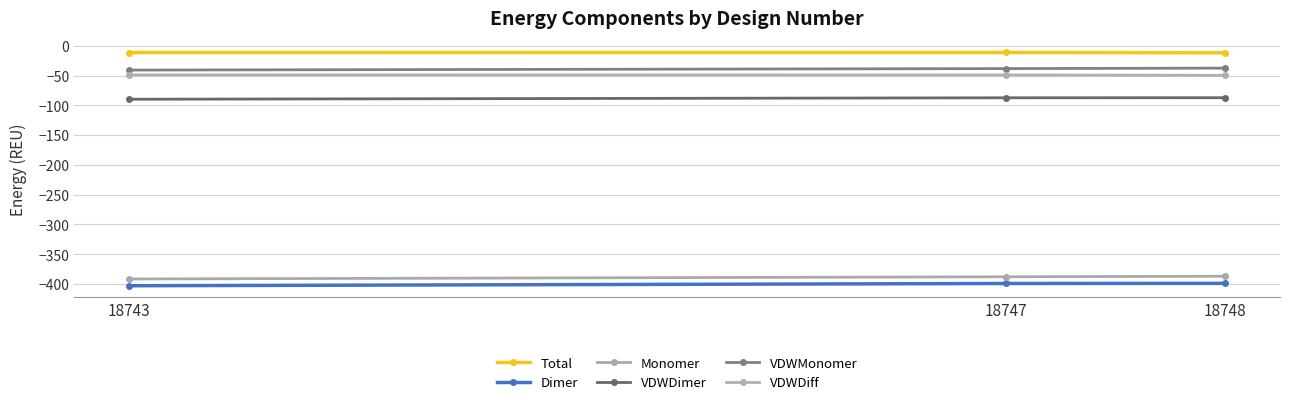

What are all the series names shown in the legend?

Total, Dimer, Monomer, VDWDimer, VDWMonomer, VDWDiff